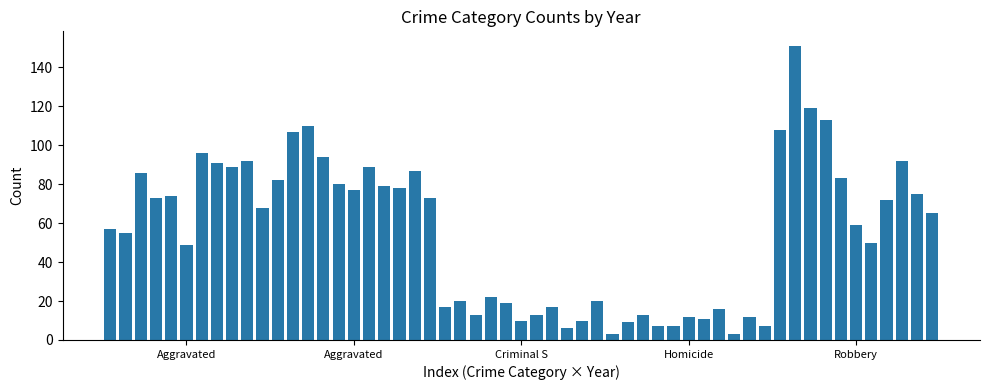

What is the sum of all values?

3040